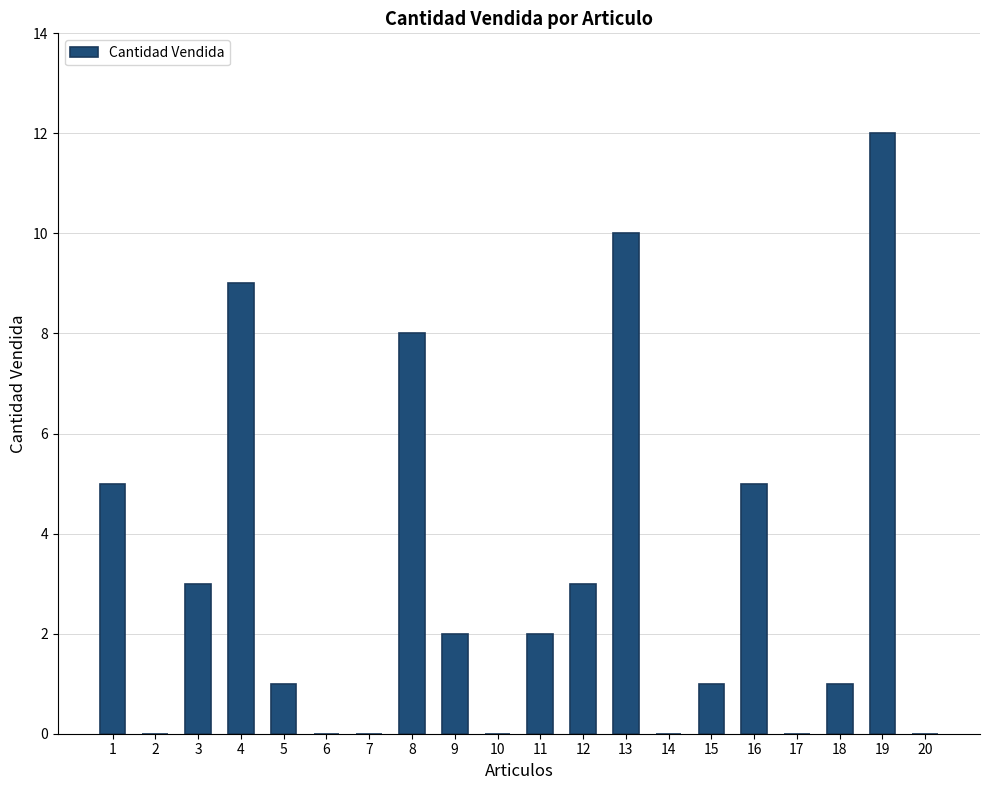

What is the maximum value shown in the chart?

12